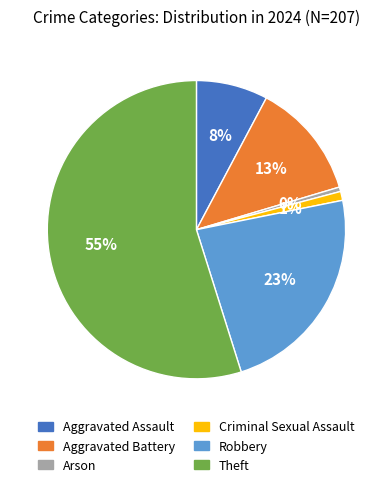

How many slices are in this pie chart?

6